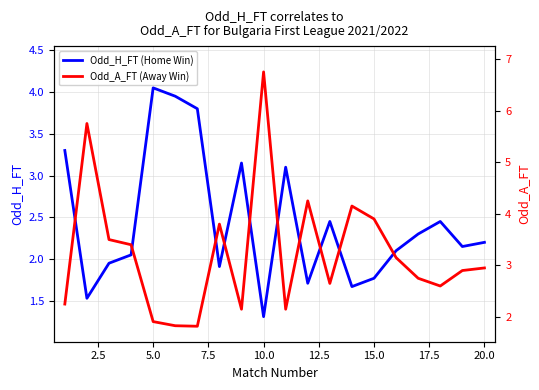

Which category has the lowest value in the Odd_H_FT (Home Win) series?

10.0